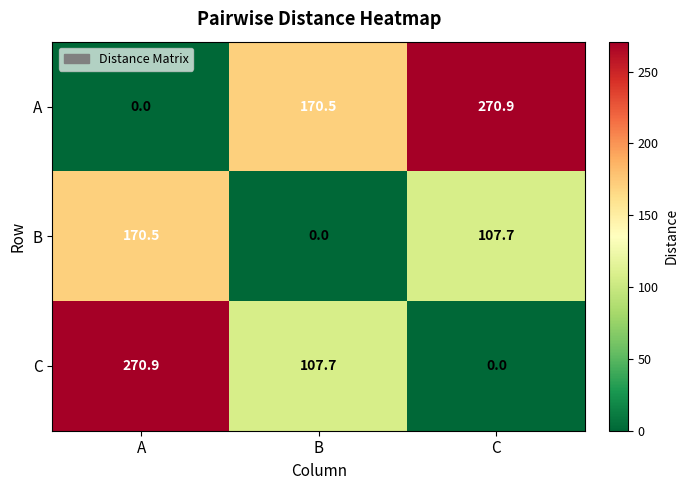

What is the difference between the second highest and minimum values in the C series?

107.7